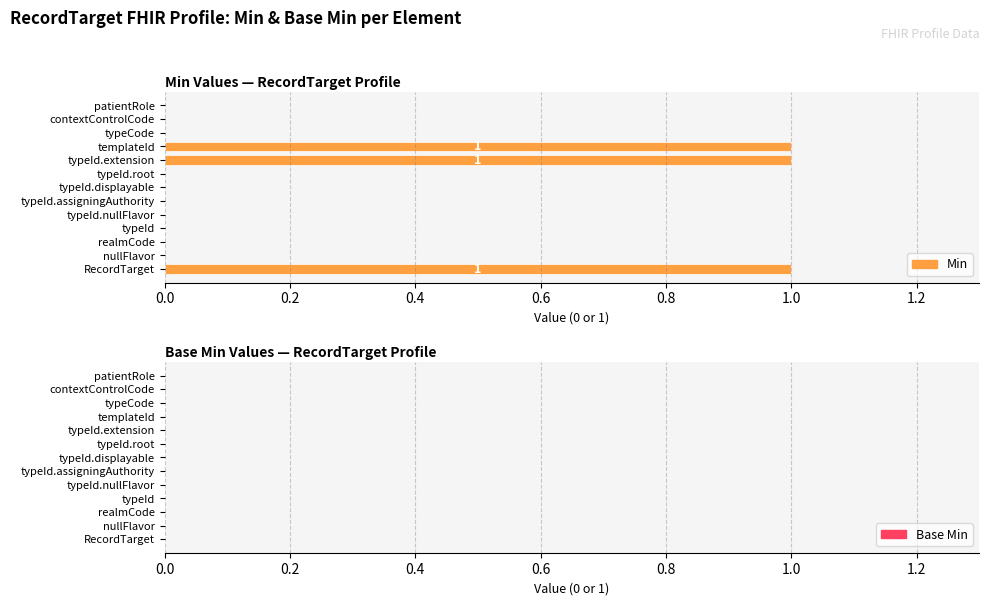

What is the sum of all values?

3